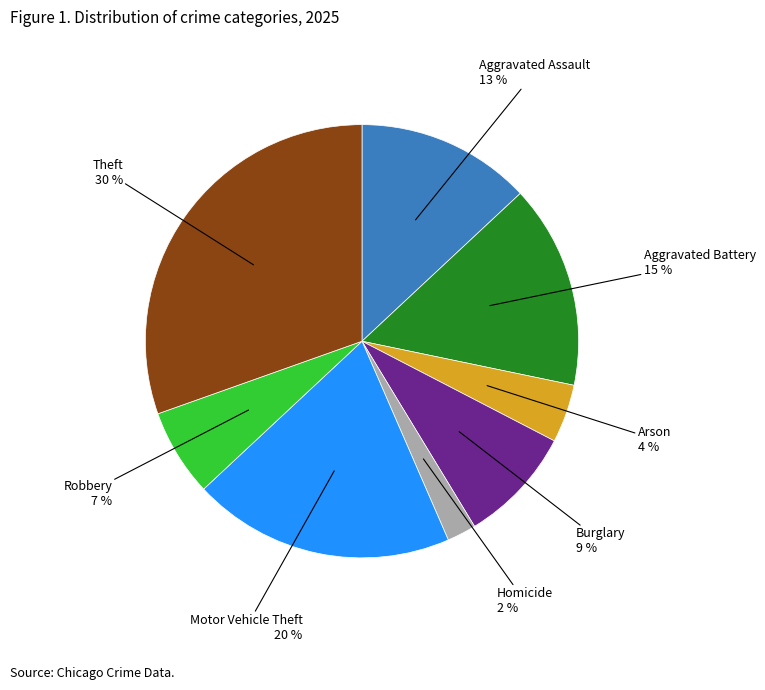

Is it true that Robbery is 1% of the pie?

False